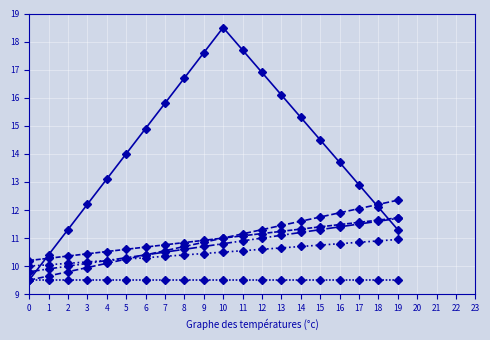

How many categories are shown in the chart?

20